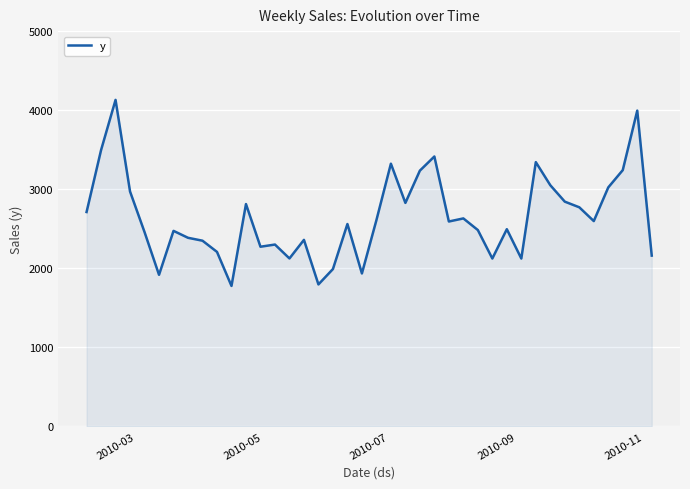

What is the greatest value displayed?

4130.2